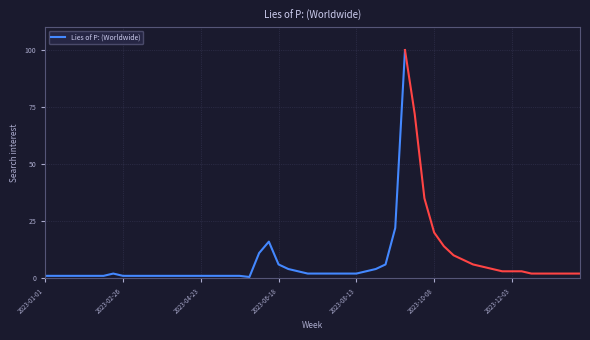

How many points are lower than both their immediate neighbors (excluding endpoints)?

1